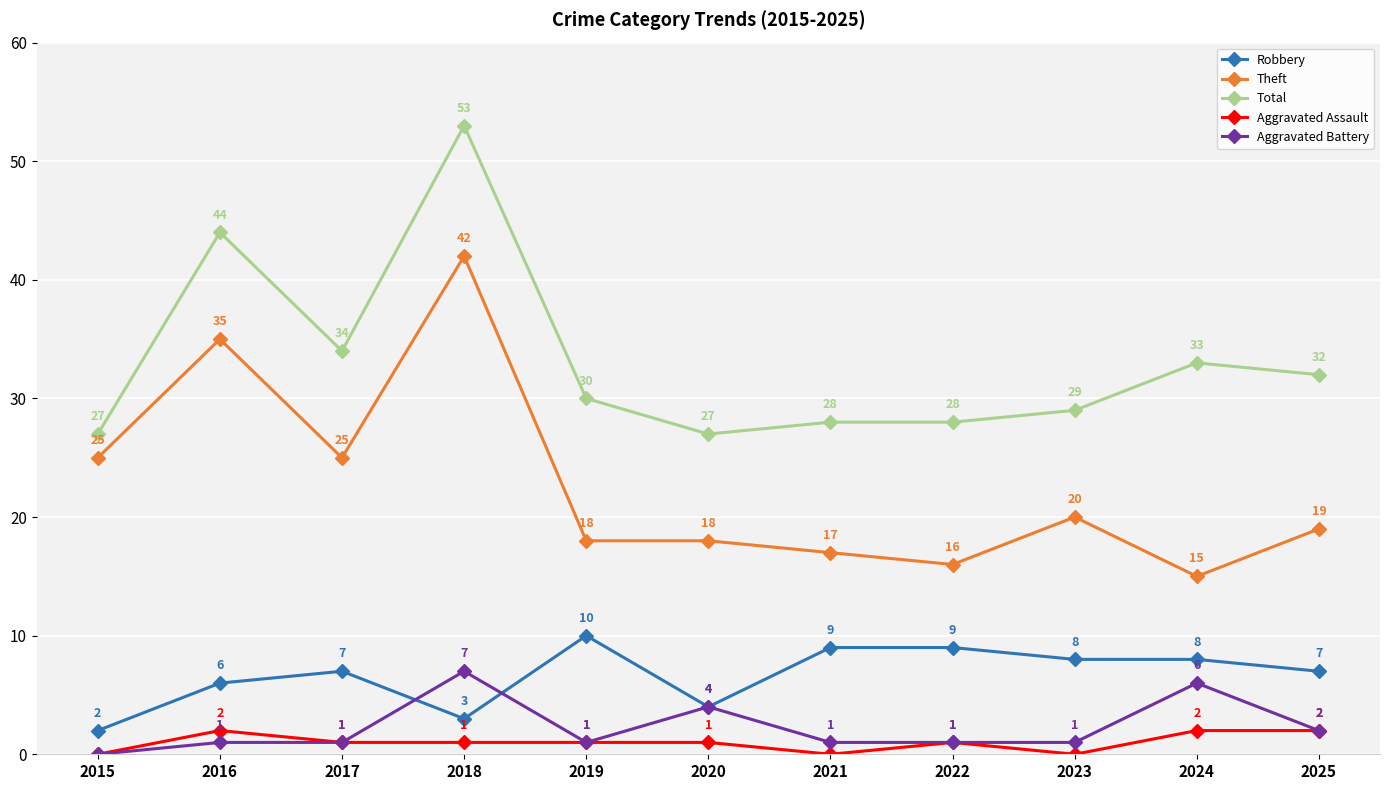

The Robbery series shows 6 at 2016. True or false?

True